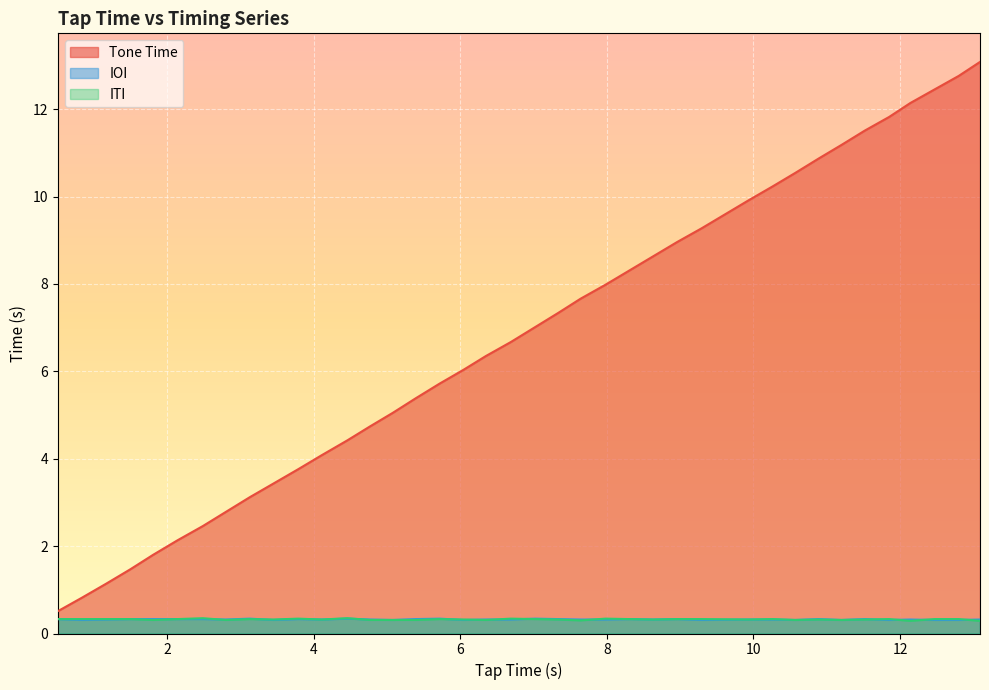

Which category has the lowest value across all series?

12.14